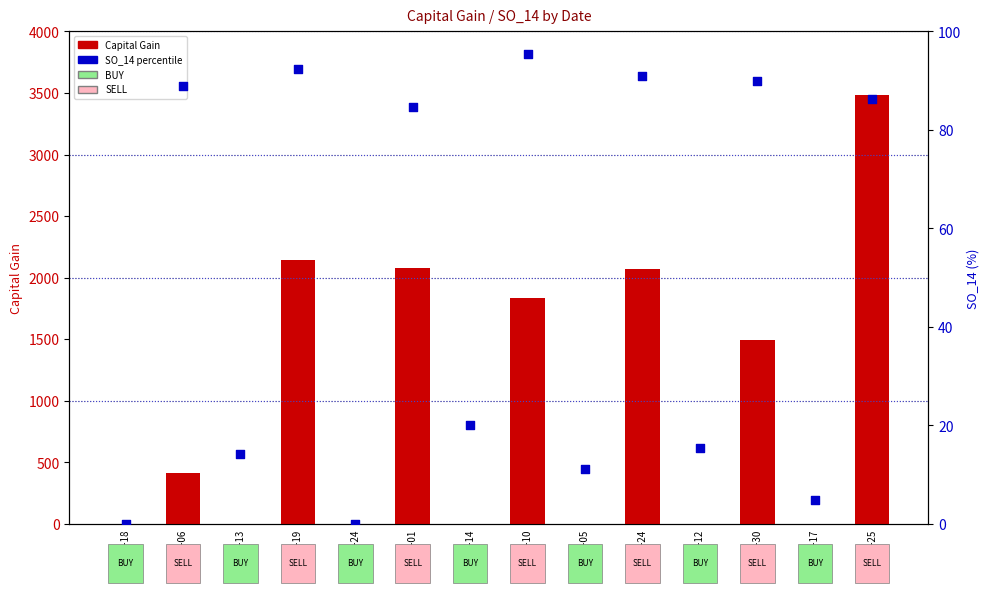

Which series has the largest total across all categories?

Capital Gain